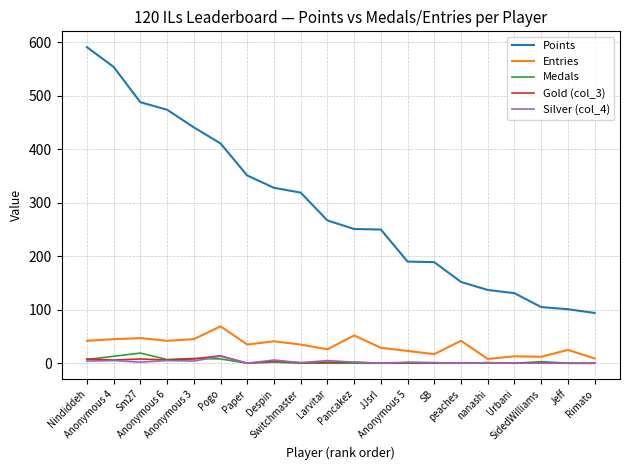

At how many categories does at least one series exceed 545?

2